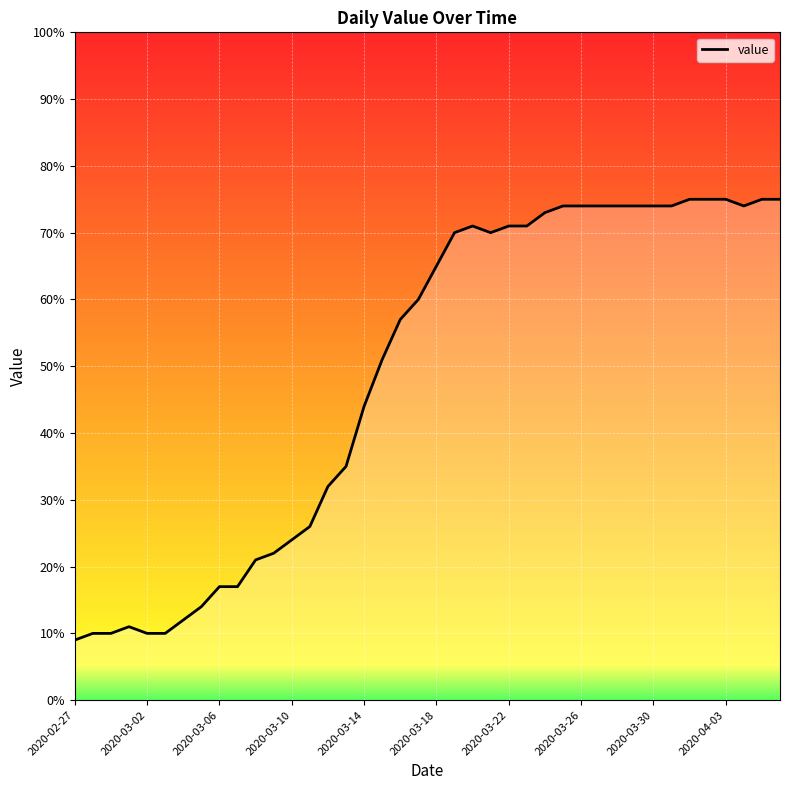

How many series are shown in this chart?

1